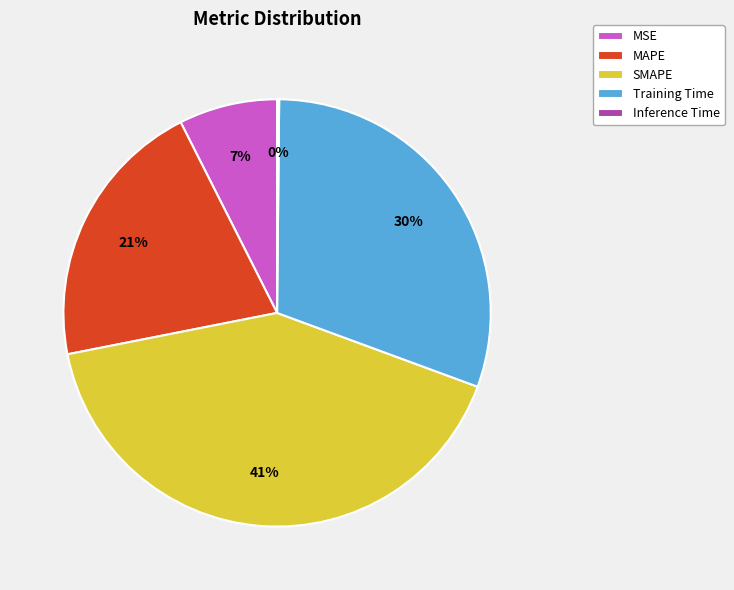

True or false: SMAPE accounts for 41% of the total.

True